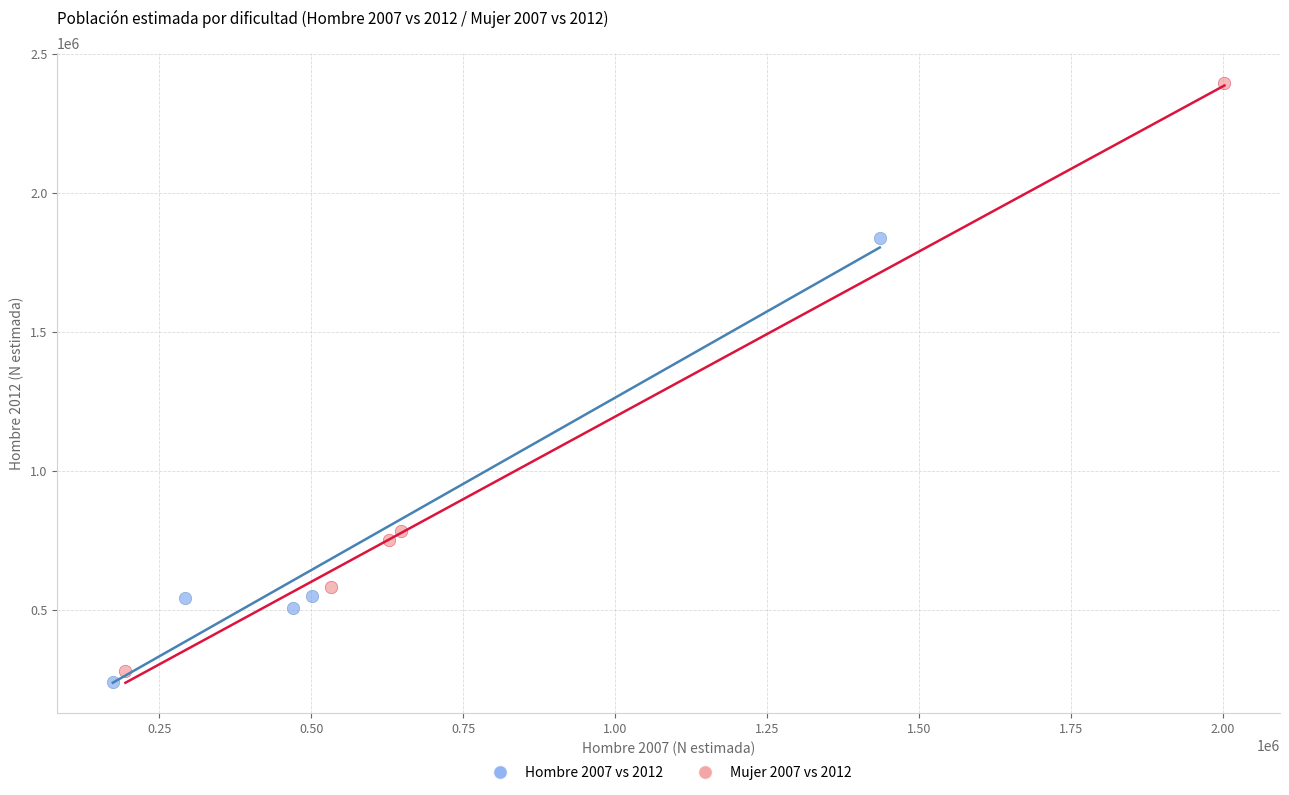

Which series contains the highest Y value?

Mujer 2007 vs 2012